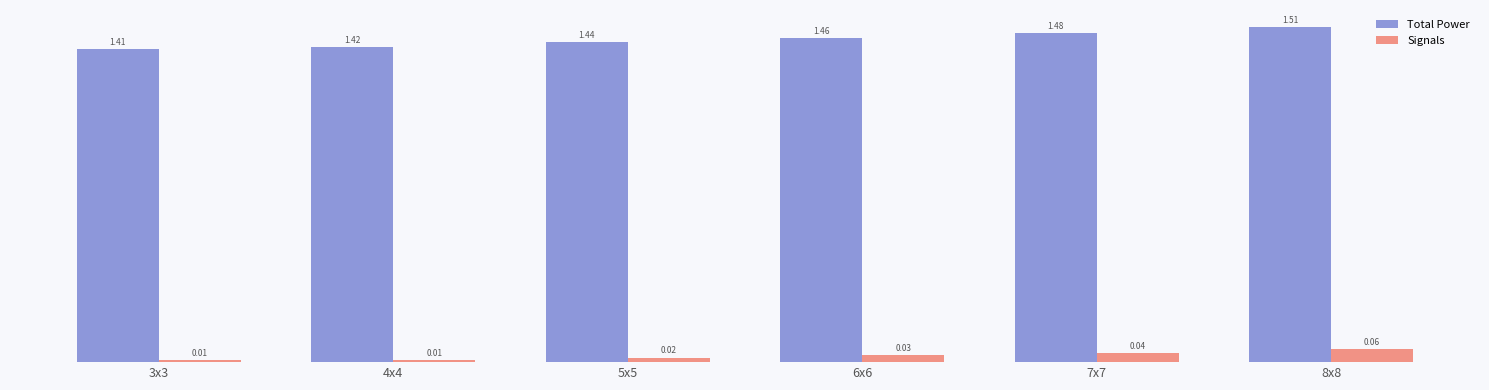

Which series changed the most between 6x6 and 8x8?

Total Power